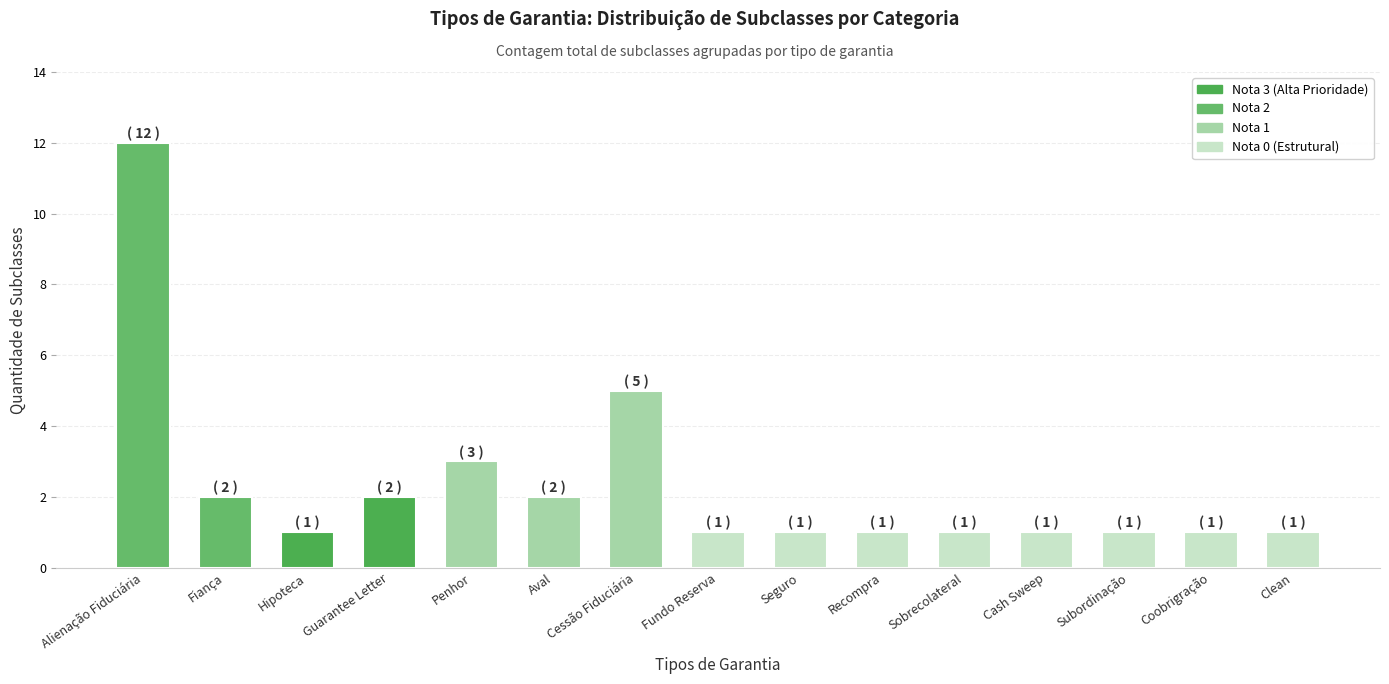

Are the bars grouped side by side (vs. stacked)?

No